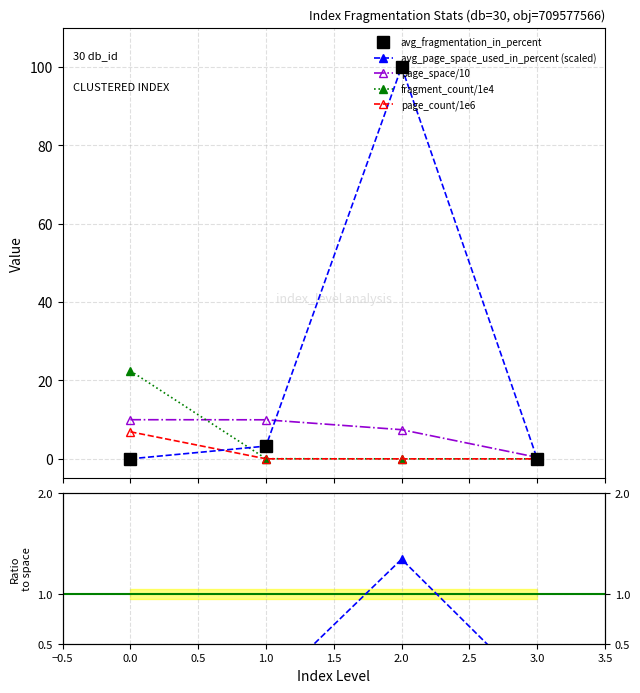

True or false: avg_fragmentation_in_percent has a value of 1.9 at 1.0.

False